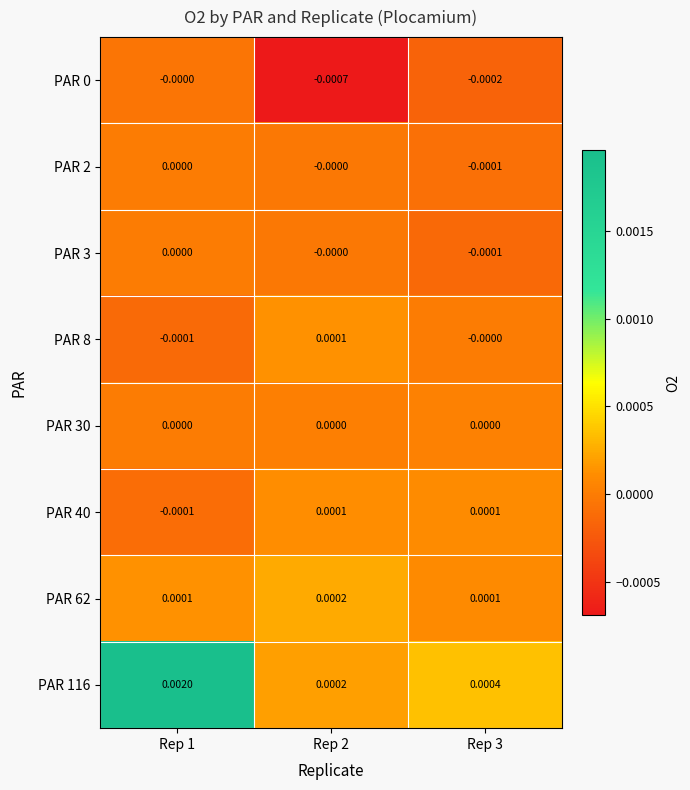

Is the value of PAR 116 at Rep 2 greater than the value of PAR 3 at Rep 3?

Yes